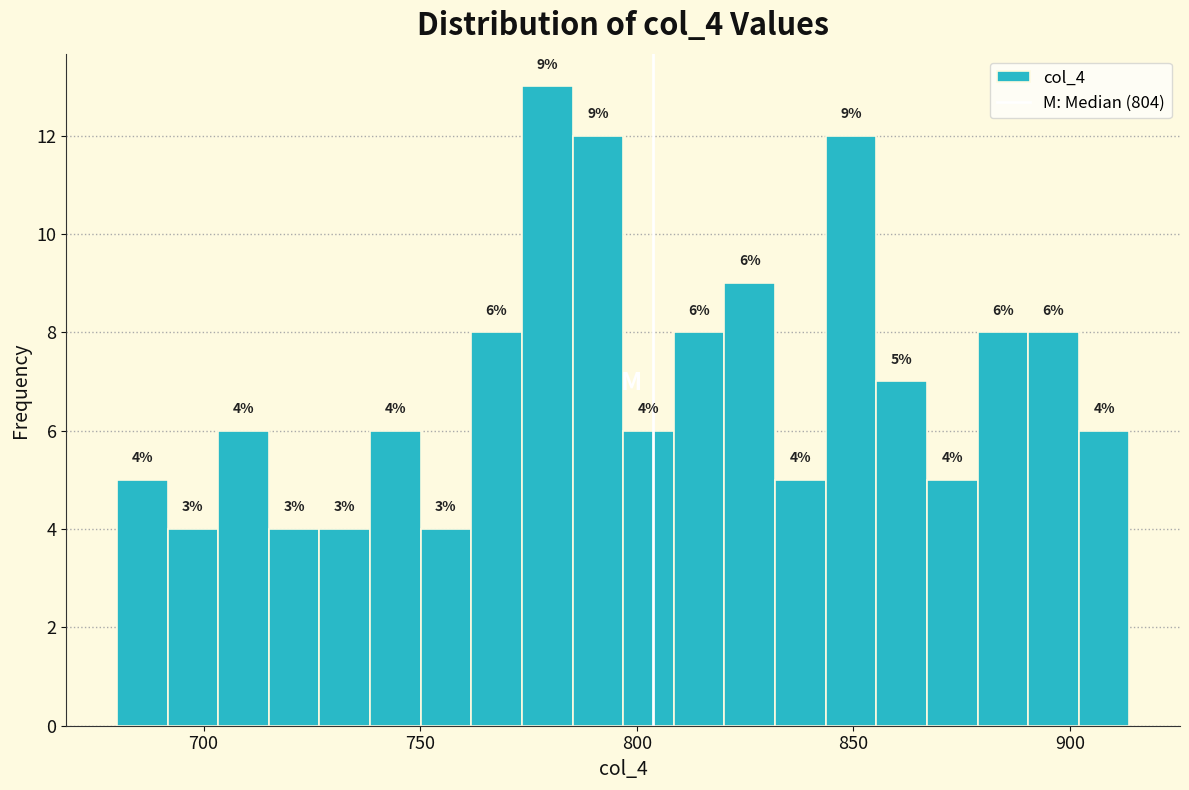

Around what value on the x-axis is the tallest bar? Give the approximate position of its centre, as read against the axis.

780